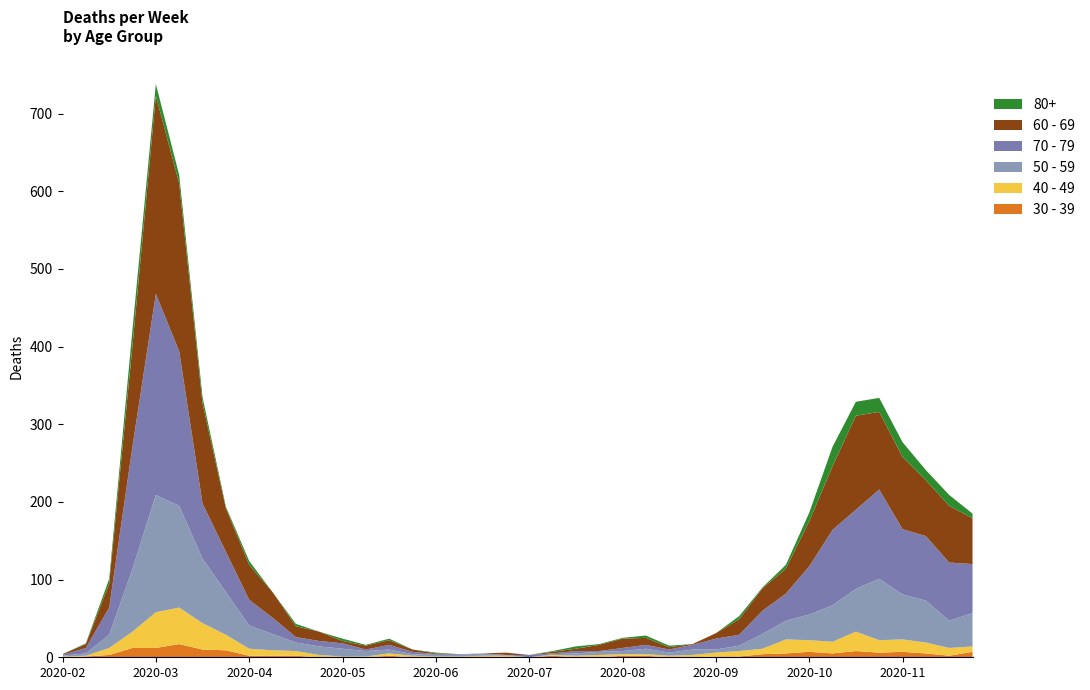

Reading right to left, transcribe all the data shown in this chart.

80+: 2020-11-23=6	2020-11-16=14	2020-11-09=13	2020-11-02=19	2020-10-26=18	2020-10-19=18	2020-10-12=25	2020-10-05=11	2020-09-28=5	2020-09-21=1	2020-09-14=4	2020-09-07=0	2020-08-31=0	2020-08-24=2	2020-08-17=3	2020-08-10=1	2020-08-03=1	2020-07-27=3	2020-07-20=1	2020-07-13=0	2020-07-06=0	2020-06-29=0	2020-06-22=0	2020-06-15=1	2020-06-08=0	2020-06-01=2	2020-05-25=1	2020-05-18=3	2020-05-11=0	2020-05-04=3	2020-04-27=0	2020-04-20=5	2020-04-13=2	2020-04-06=8	2020-03-30=11	2020-03-23=15	2020-03-16=21	2020-03-09=6	2020-03-02=1	2020-02-24=0
60 - 69: 2020-11-23=59	2020-11-16=73	2020-11-09=72	2020-11-02=93	2020-10-26=100	2020-10-19=121	2020-10-12=82	2020-10-05=58	2020-09-28=32	2020-09-21=29	2020-09-14=20	2020-09-07=7	2020-08-31=1	2020-08-24=3	2020-08-17=9	2020-08-10=12	2020-08-03=8	2020-07-27=3	2020-07-20=2	2020-07-13=0	2020-07-06=3	2020-06-29=0	2020-06-22=0	2020-06-15=1	2020-06-08=3	2020-06-01=6	2020-05-25=5	2020-05-18=3	2020-05-11=12	2020-05-04=14	2020-04-27=33	2020-04-20=45	2020-04-13=56	2020-04-06=129	2020-03-30=216	2020-03-23=255	2020-03-16=130	2020-03-09=31	2020-03-02=5	2020-02-24=1
70 - 79: 2020-11-23=63	2020-11-16=75	2020-11-09=83	2020-11-02=84	2020-10-26=115	2020-10-19=102	2020-10-12=97	2020-10-05=62	2020-09-28=35	2020-09-21=30	2020-09-14=14	2020-09-07=14	2020-08-31=6	2020-08-24=4	2020-08-17=5	2020-08-10=4	2020-08-03=1	2020-07-27=3	2020-07-20=1	2020-07-13=3	2020-07-06=0	2020-06-29=0	2020-06-22=1	2020-06-15=1	2020-06-08=3	2020-06-01=6	2020-05-25=2	2020-05-18=7	2020-05-11=7	2020-05-04=7	2020-04-27=21	2020-04-20=33	2020-04-13=52	2020-04-06=71	2020-03-30=199	2020-03-23=259	2020-03-16=158	2020-03-09=35	2020-03-02=7	2020-02-24=1
50 - 59: 2020-11-23=43	2020-11-16=35	2020-11-09=54	2020-11-02=58	2020-10-26=79	2020-10-19=55	2020-10-12=47	2020-10-05=33	2020-09-28=24	2020-09-21=19	2020-09-14=7	2020-09-07=4	2020-08-31=7	2020-08-24=4	2020-08-17=7	2020-08-10=4	2020-08-03=4	2020-07-27=3	2020-07-20=1	2020-07-13=0	2020-07-06=1	2020-06-29=3	2020-06-22=2	2020-06-15=2	2020-06-08=2	2020-06-01=5	2020-05-25=7	2020-05-18=10	2020-05-11=11	2020-05-04=11	2020-04-27=21	2020-04-20=30	2020-04-13=55	2020-04-06=83	2020-03-30=131	2020-03-23=151	2020-03-16=81	2020-03-09=17	2020-03-02=3	2020-02-24=1
40 - 49: 2020-11-23=7	2020-11-16=10	2020-11-09=14	2020-11-02=16	2020-10-26=16	2020-10-19=25	2020-10-12=15	2020-10-05=15	2020-09-28=18	2020-09-21=7	2020-09-14=7	2020-09-07=5	2020-08-31=3	2020-08-24=2	2020-08-17=2	2020-08-10=2	2020-08-03=3	2020-07-27=2	2020-07-20=1	2020-07-13=0	2020-07-06=1	2020-06-29=2	2020-06-22=1	2020-06-15=1	2020-06-08=2	2020-06-01=3	2020-05-25=1	2020-05-18=0	2020-05-11=3	2020-05-04=6	2020-04-27=7	2020-04-20=9	2020-04-13=20	2020-04-06=34	2020-03-30=47	2020-03-23=46	2020-03-16=21	2020-03-09=9	2020-03-02=1	2020-02-24=1
30 - 39: 2020-11-23=7	2020-11-16=2	2020-11-09=5	2020-11-02=7	2020-10-26=6	2020-10-19=8	2020-10-12=5	2020-10-05=7	2020-09-28=5	2020-09-21=4	2020-09-14=1	2020-09-07=1	2020-08-31=0	2020-08-24=0	2020-08-17=2	2020-08-10=2	2020-08-03=0	2020-07-27=0	2020-07-20=2	2020-07-13=0	2020-07-06=1	2020-06-29=0	2020-06-22=0	2020-06-15=0	2020-06-08=0	2020-06-01=2	2020-05-25=0	2020-05-18=1	2020-05-11=0	2020-05-04=2	2020-04-27=2	2020-04-20=2	2020-04-13=9	2020-04-06=10	2020-03-30=17	2020-03-23=12	2020-03-16=12	2020-03-09=3	2020-03-02=1	2020-02-24=0